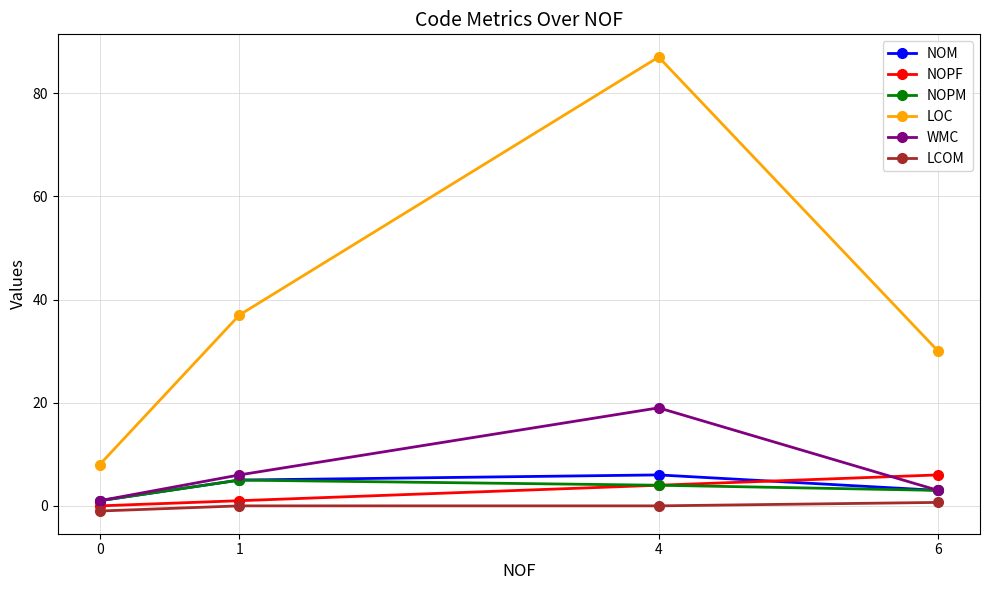

True or false: LOC has a value of 15.5 at 1.

False